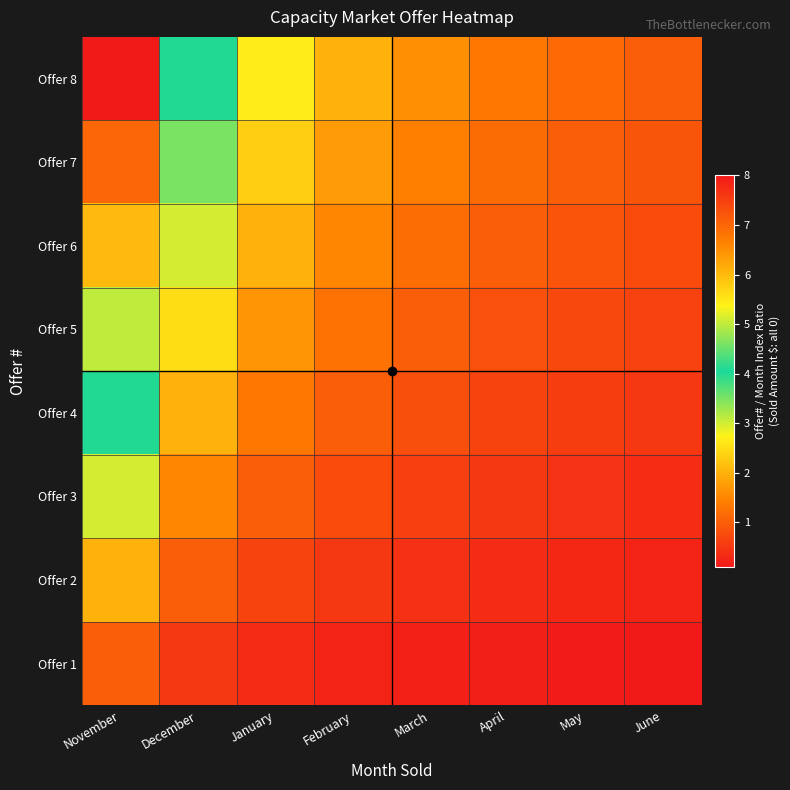

Which label corresponds to the smallest value in the chart?

June